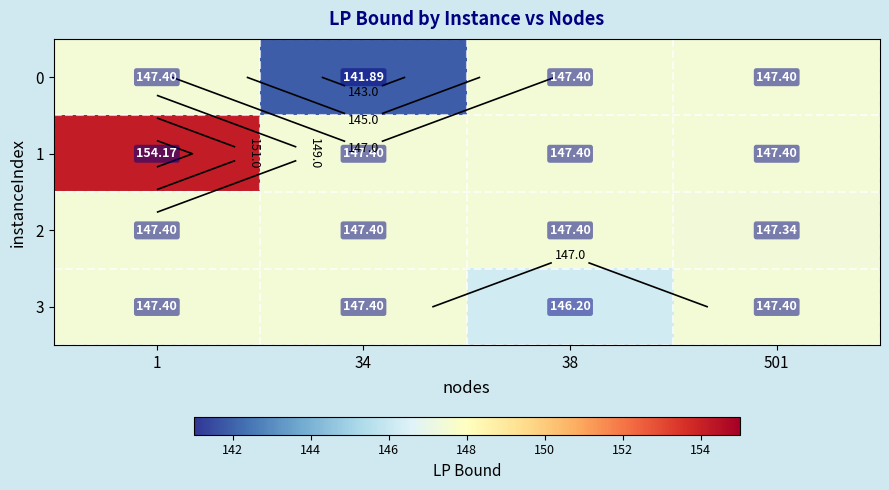

What value does the 3 series have at 34?

147.4